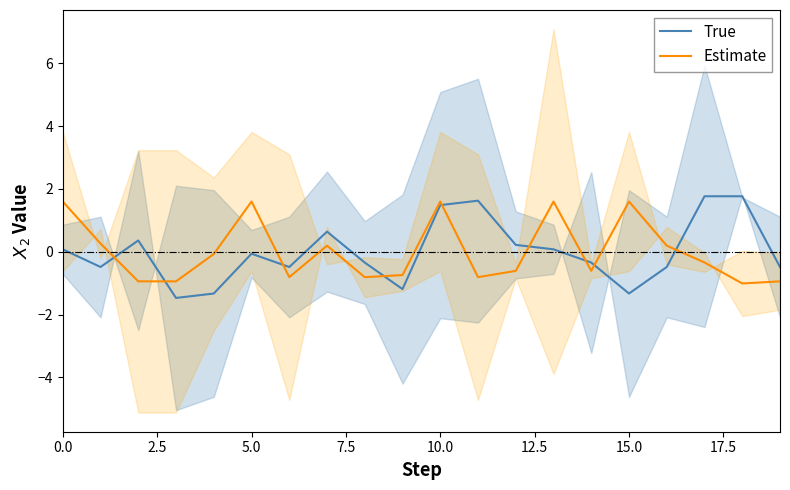

What is the sum of the Estimate values at 17 and 0.0?

1.3